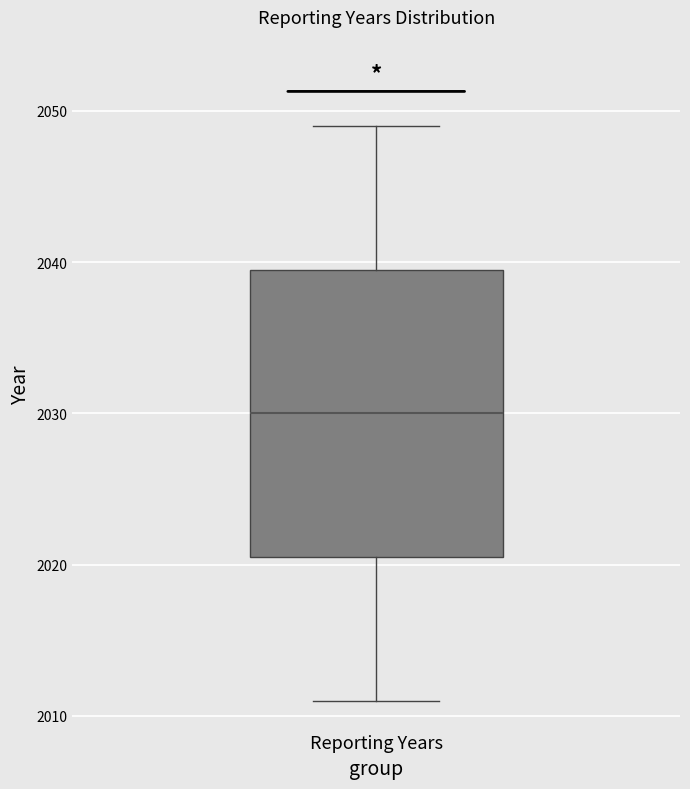

Read this box plot against the y-axis: the position of the median line, the range covered by the box, and the ends of both whiskers. The values are not printed on the chart, so give them approximately, as read against the axis.

median 2030, box 2021 to 2040, whiskers 2011 to 2049